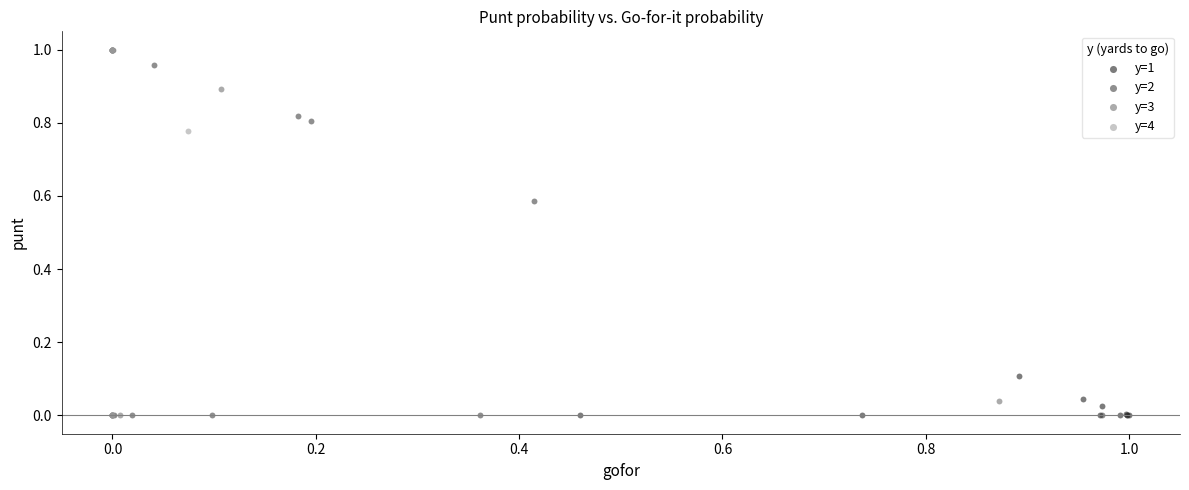

What are all the series names shown in the legend?

y=1, y=2, y=3, y=4